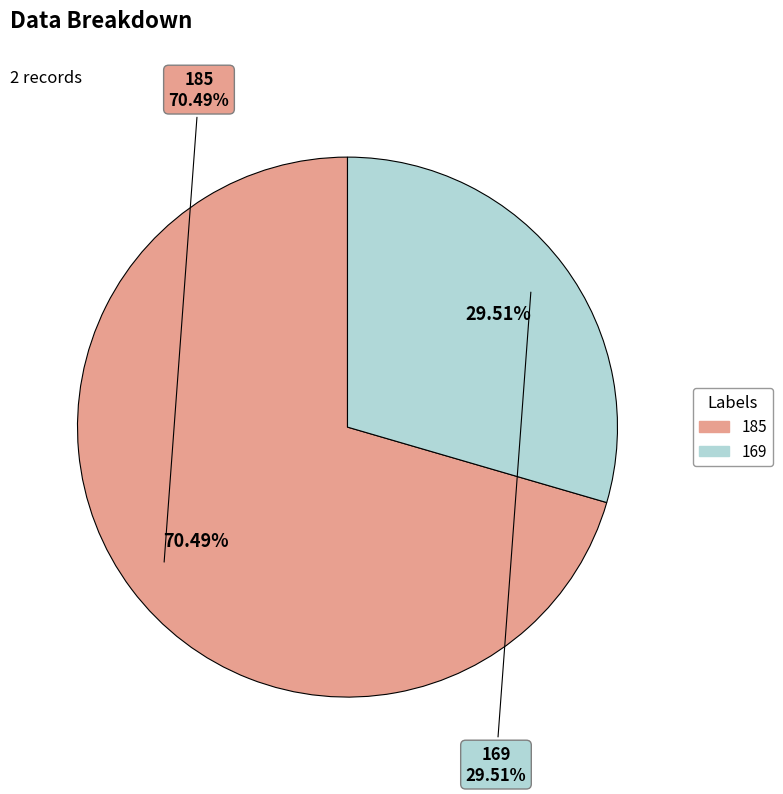

How many slices are in this pie chart?

2